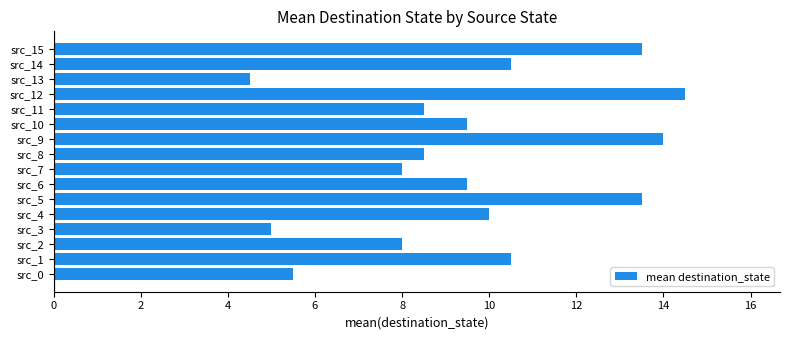

How many data points are less than 9?

7